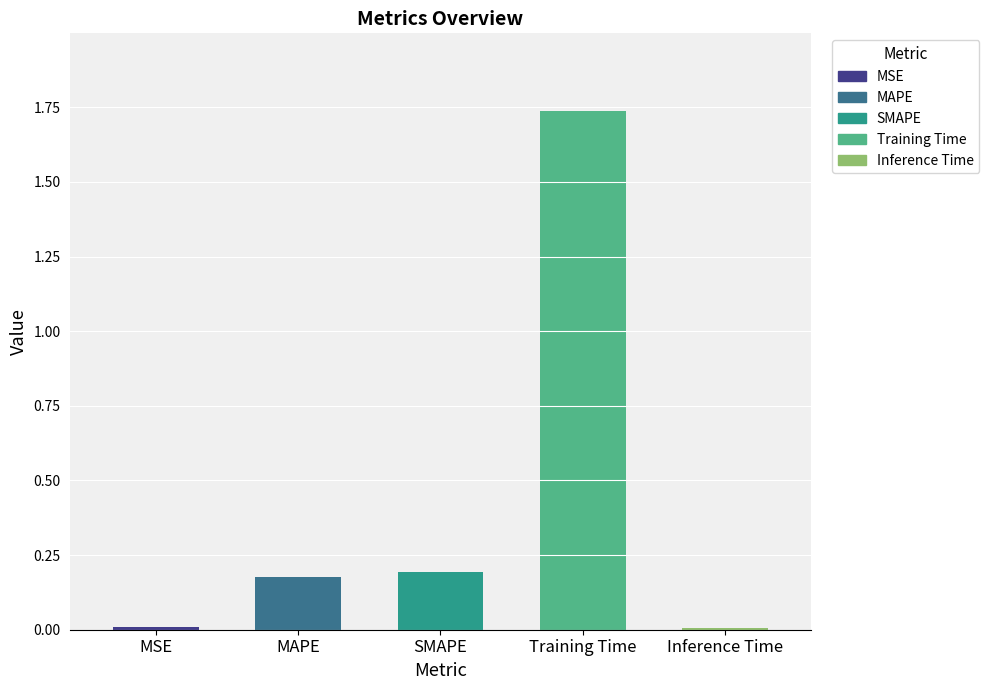

Is it true that the value at SMAPE is 0.1?

False